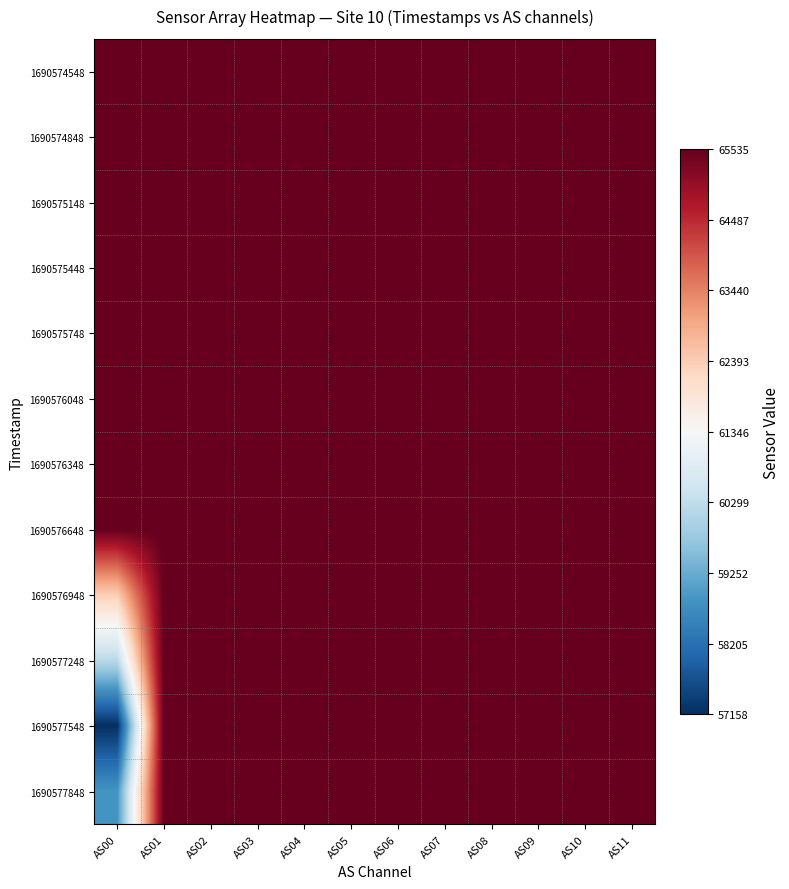

Which has a higher value, AS04 or AS07?

AS04